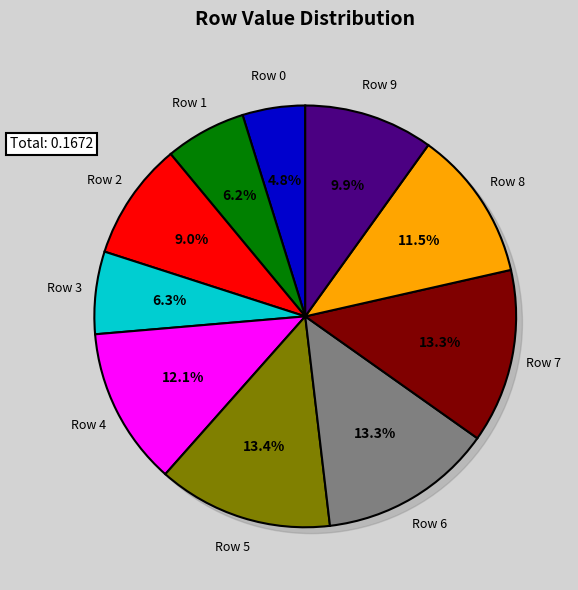

Rank the categories by value from highest to lowest.

Row 5, Row 7, Row 6, Row 4, Row 8, Row 9, Row 2, Row 3, Row 1, Row 0